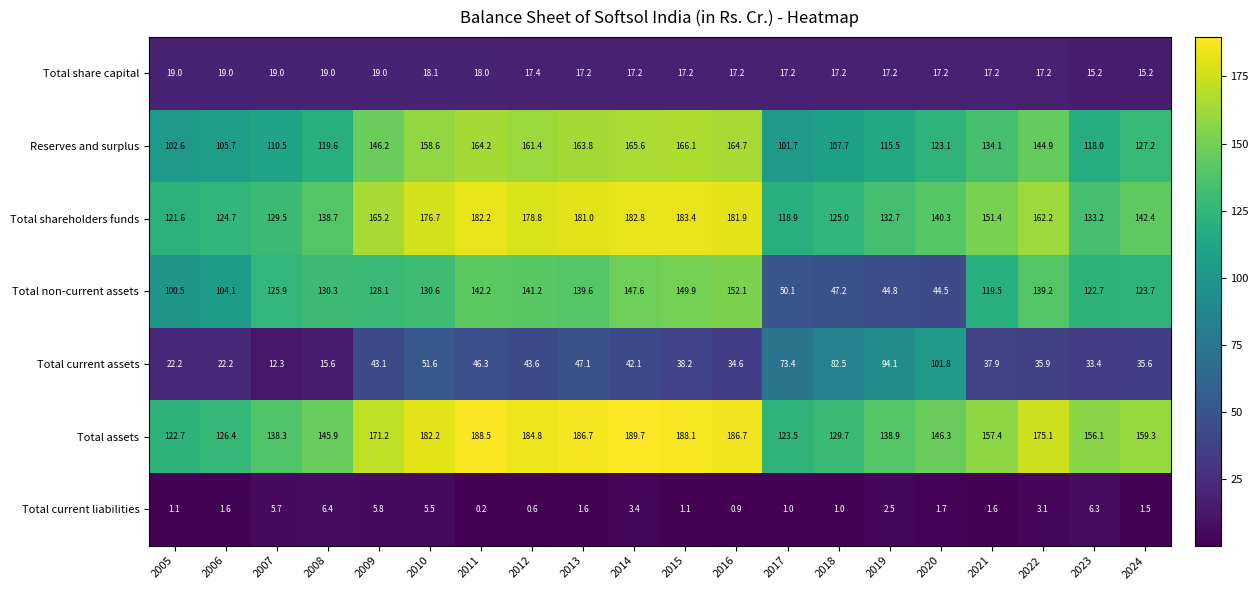

Between 2005 and 2017, which series saw the biggest shift?

Total current assets